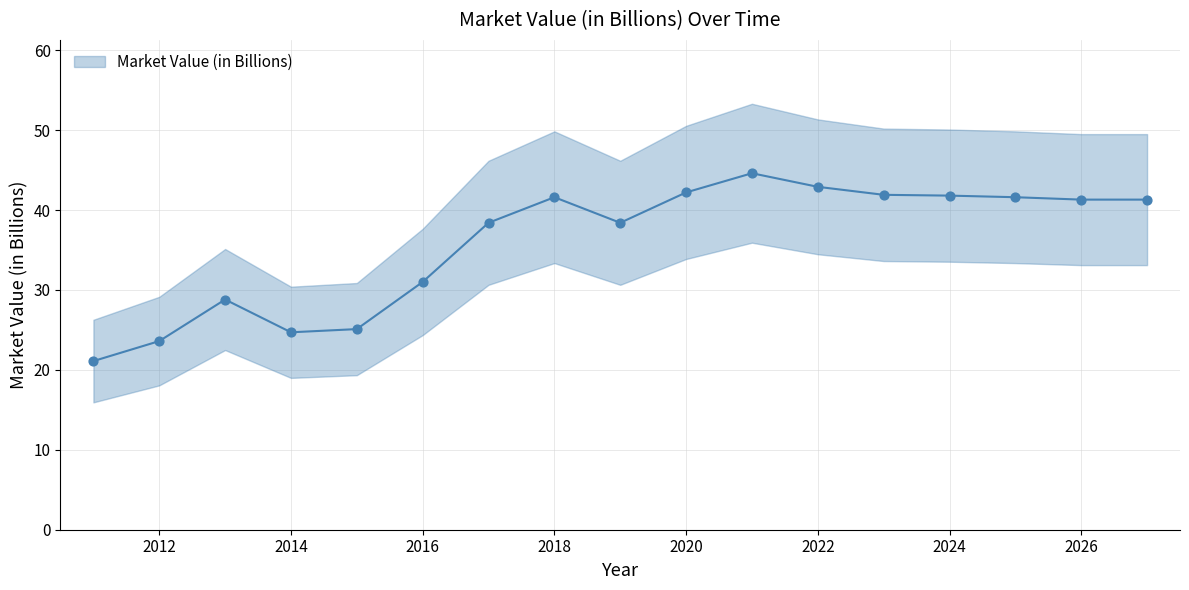

What is the ratio of the value at 2015 to the value at 2013?

0.9